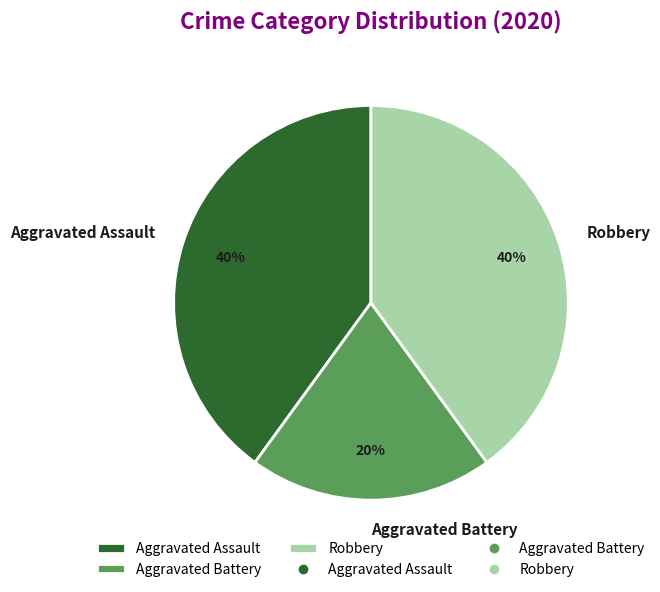

True or false: Robbery accounts for 40% of the total.

True